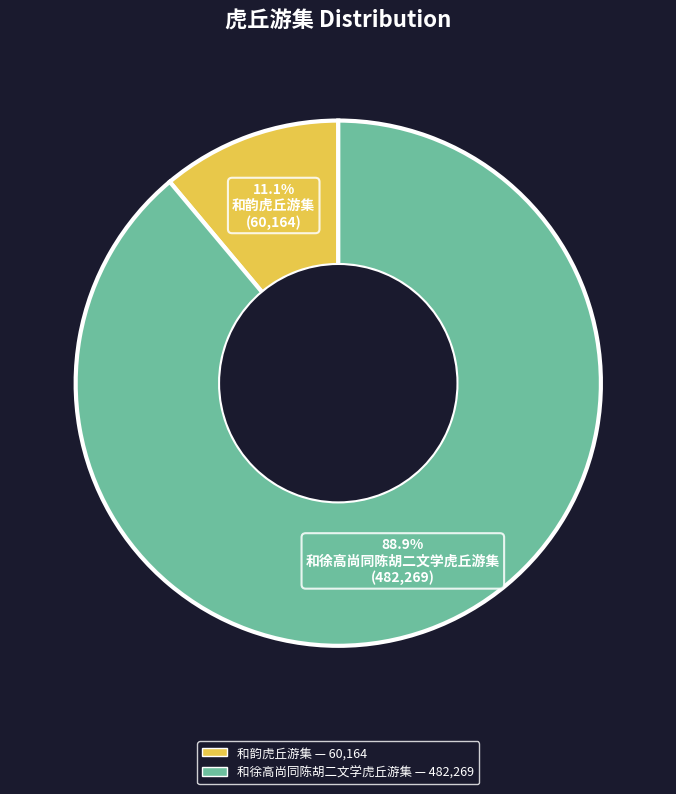

Which category accounts for the majority?

和徐高尚同陈胡二文学虎丘游集